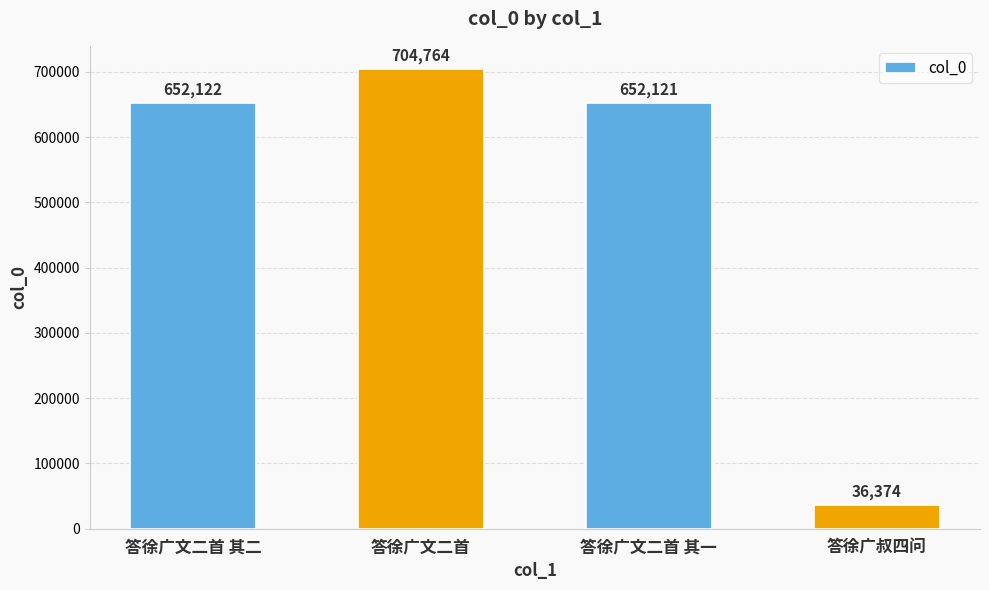

What is the minimum value shown in the chart?

36374